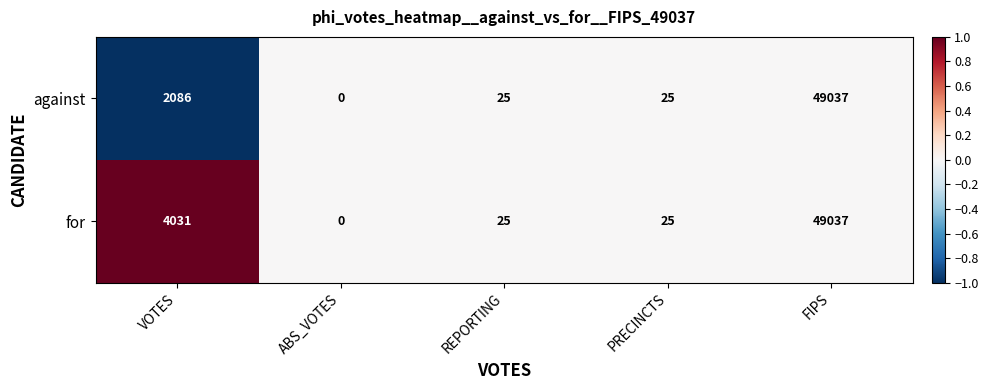

At which label is against closest to 24518?

VOTES